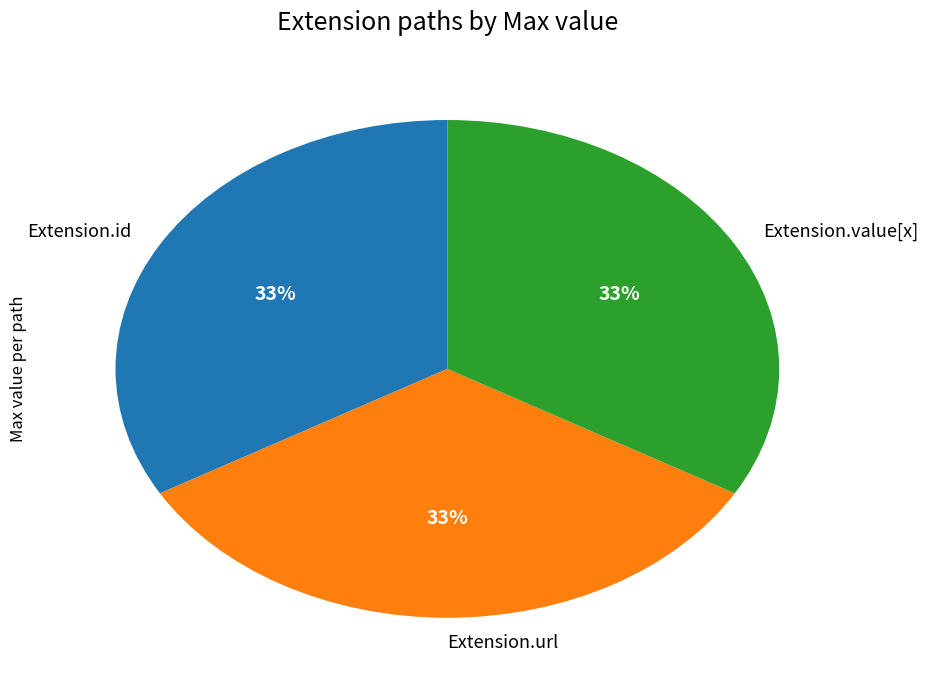

Do Extension.id and Extension.value[x] together represent more than half of the pie?

Yes